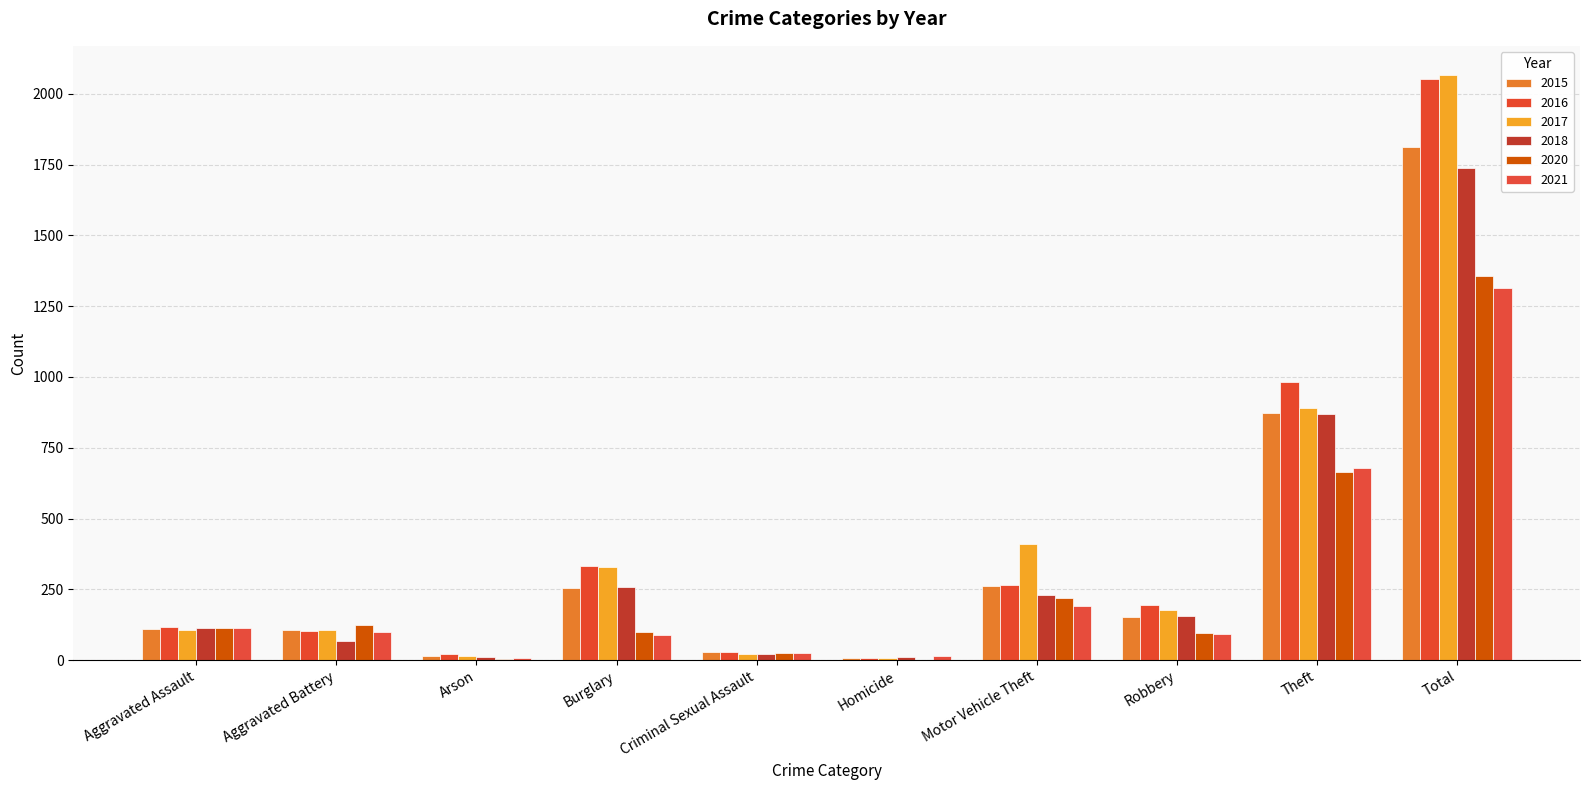

At how many categories does at least one series exceed 1922?

1